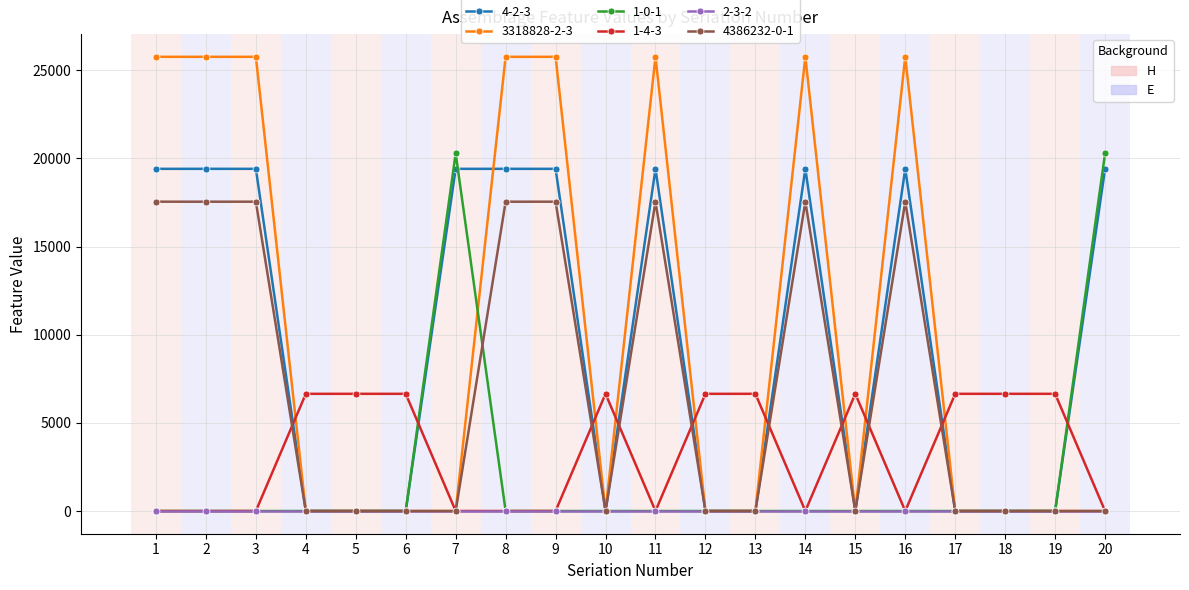

What is the greatest value displayed?

25761